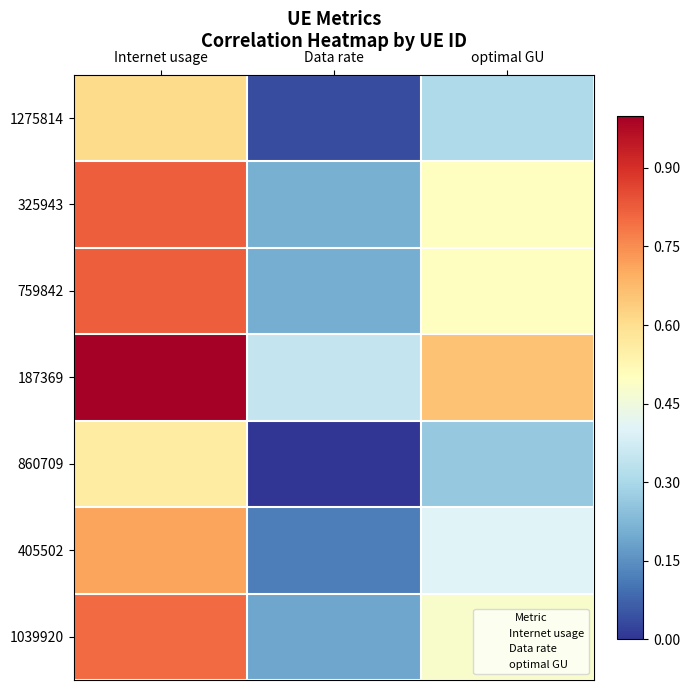

Reading right to left, list all the values displayed in this chart.

1275814: optimal GU=0.3	Data rate=0.0	Internet usage=0.6
325943: optimal GU=0.5	Data rate=0.2	Internet usage=0.8
759842: optimal GU=0.5	Data rate=0.2	Internet usage=0.8
187369: optimal GU=0.7	Data rate=0.3	Internet usage=1.0
860709: optimal GU=0.3	Data rate=0.0	Internet usage=0.6
405502: optimal GU=0.4	Data rate=0.1	Internet usage=0.7
1039920: optimal GU=0.5	Data rate=0.2	Internet usage=0.8